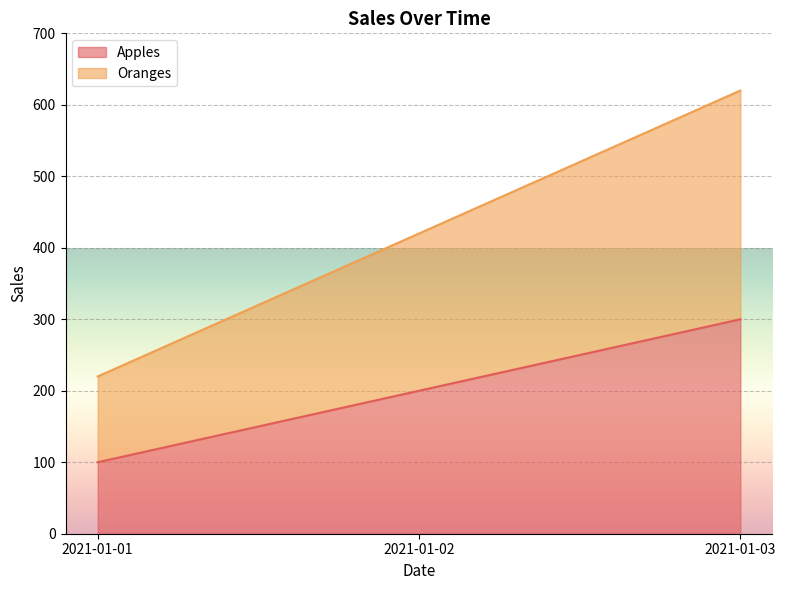

Which has a higher value, 2021-01-01 or 2021-01-02?

2021-01-02